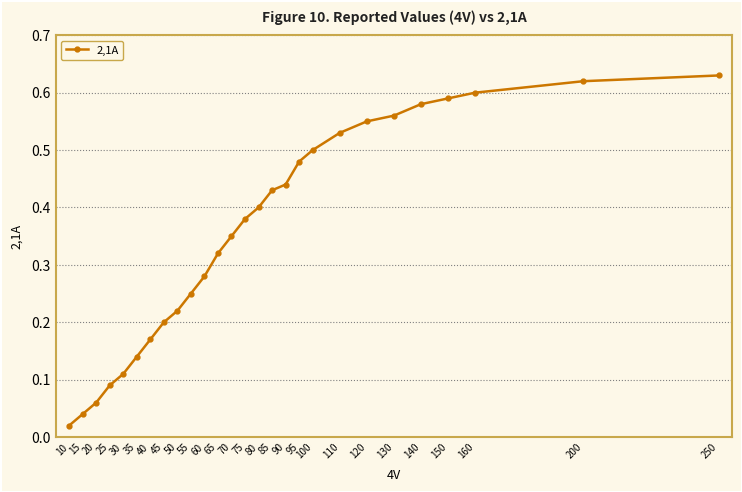

List the labels in order of value, smallest first.

10, 15, 20, 25, 30, 35, 40, 45, 50, 55, 60, 65, 70, 75, 80, 85, 90, 95, 100, 110, 120, 130, 140, 150, 160, 200, 250